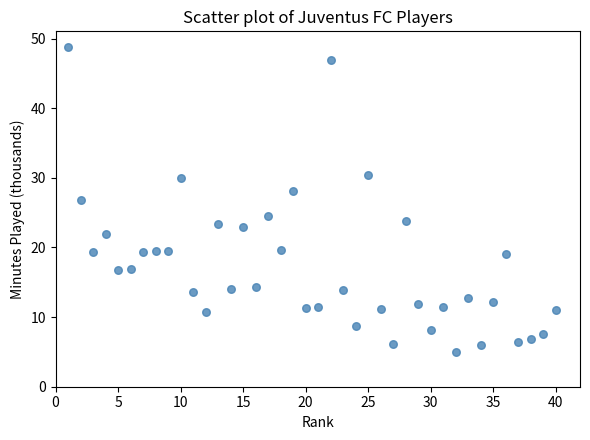

What Y value in the scatter plot is closest to 26?

26.8